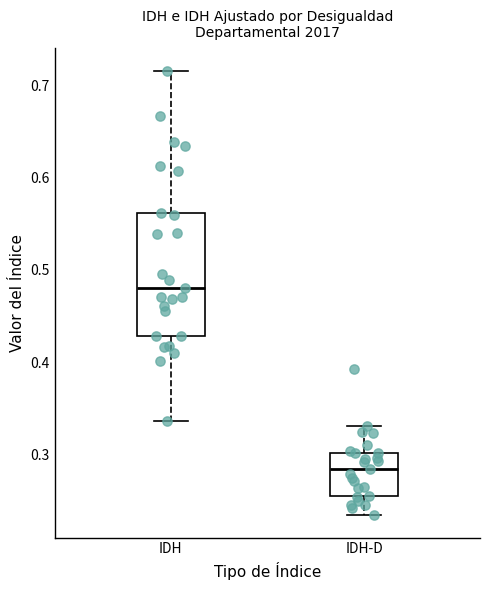

Which box is the tallest, from its lower edge to its upper edge?

IDH